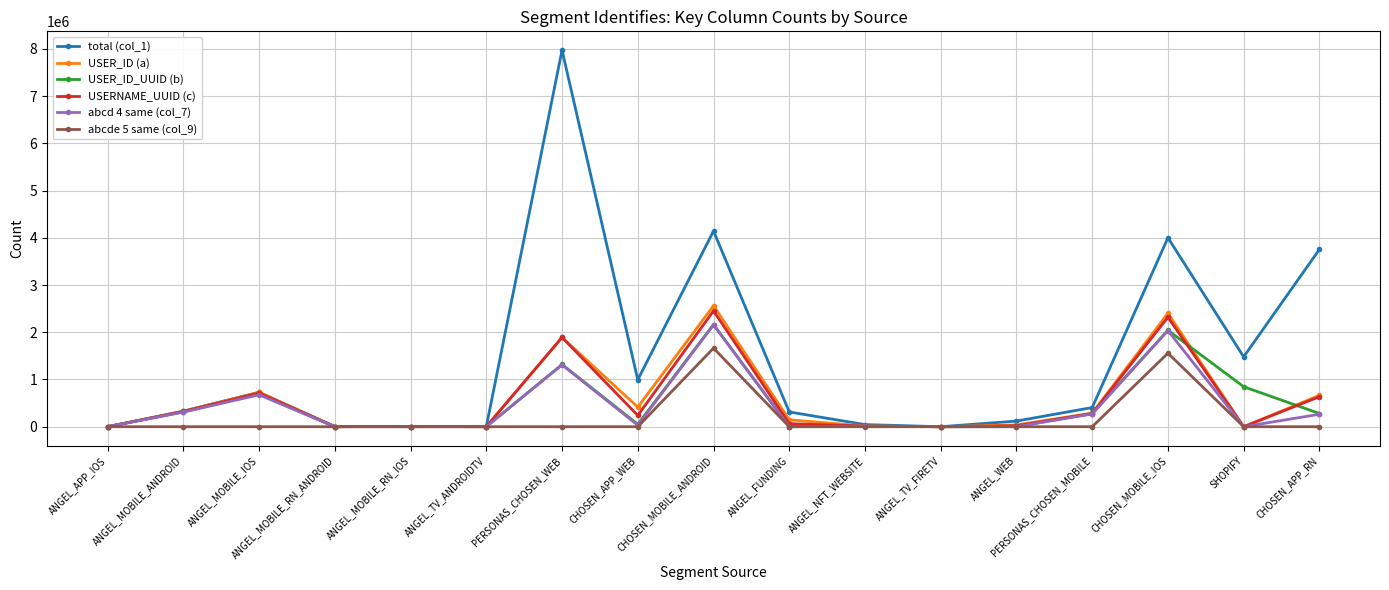

Count the number of data series in this chart.

6